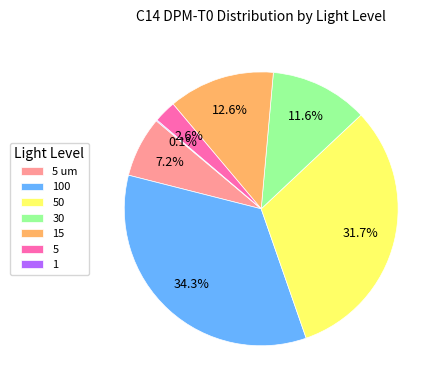

Is there a majority slice in this chart?

No